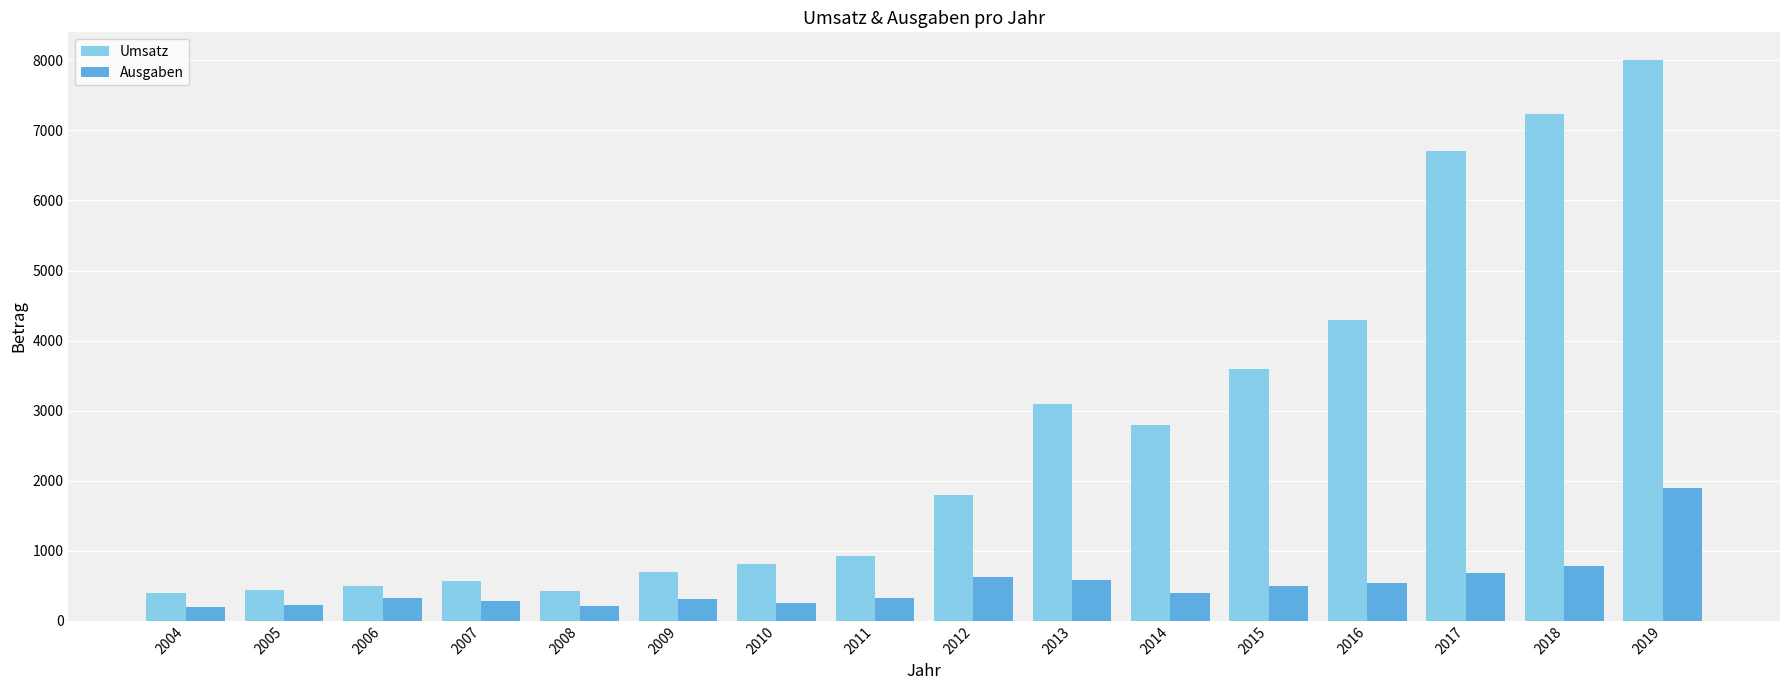

How many bars are there in each group?

2